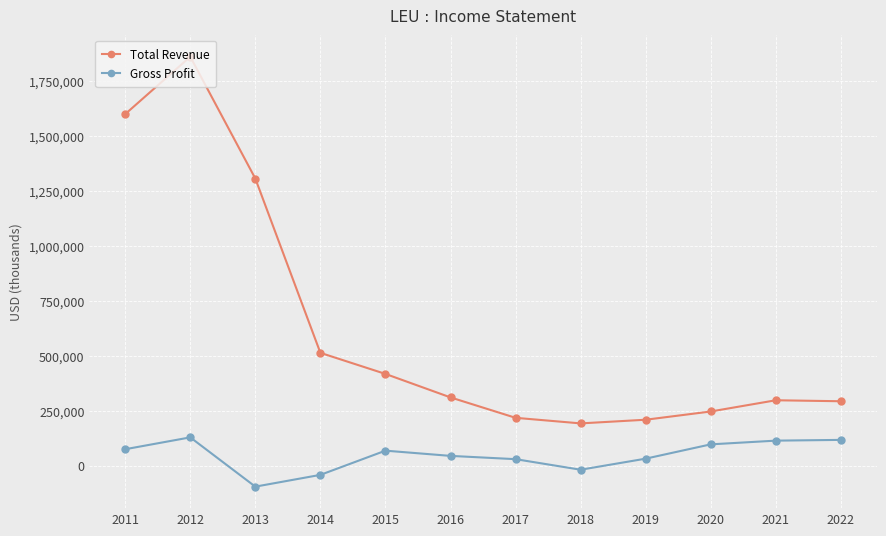

How many lines are shown in the chart?

2